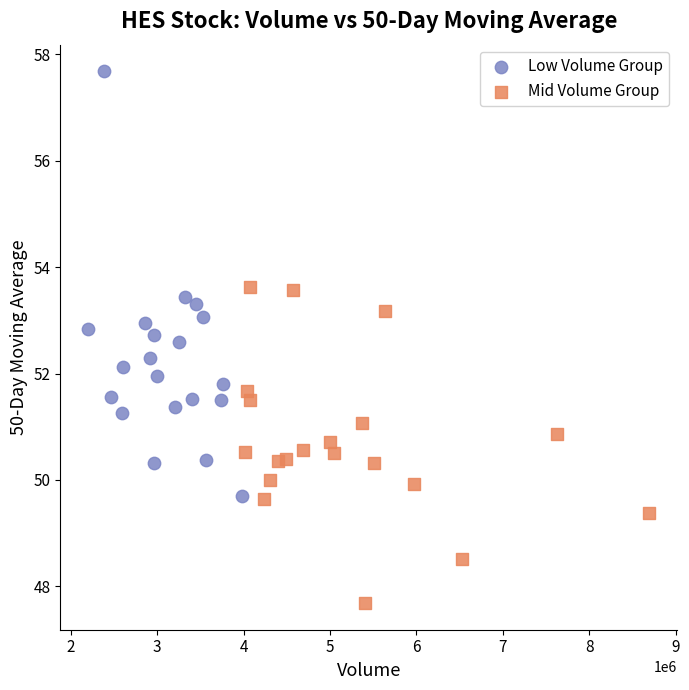

Which series reaches the maximum Y coordinate?

Low Volume Group